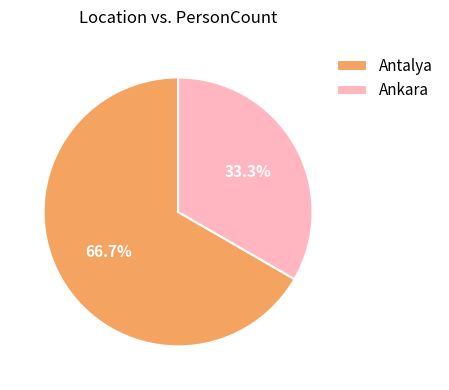

What percentage is the Ankara slice, to the nearest percent?

33%